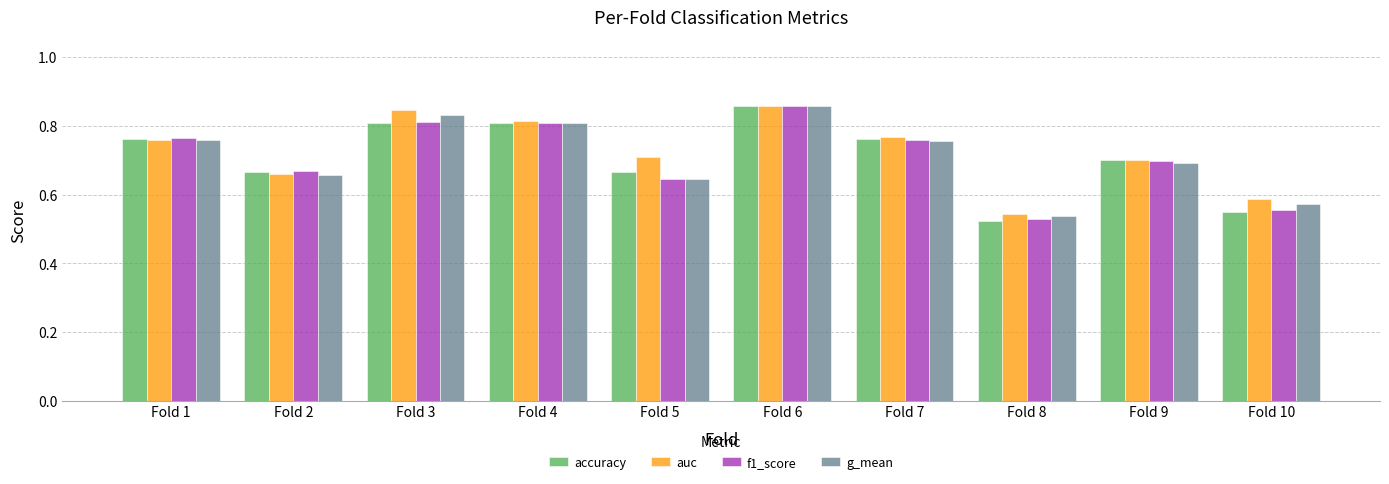

Does the chart contain stacked bars?

No